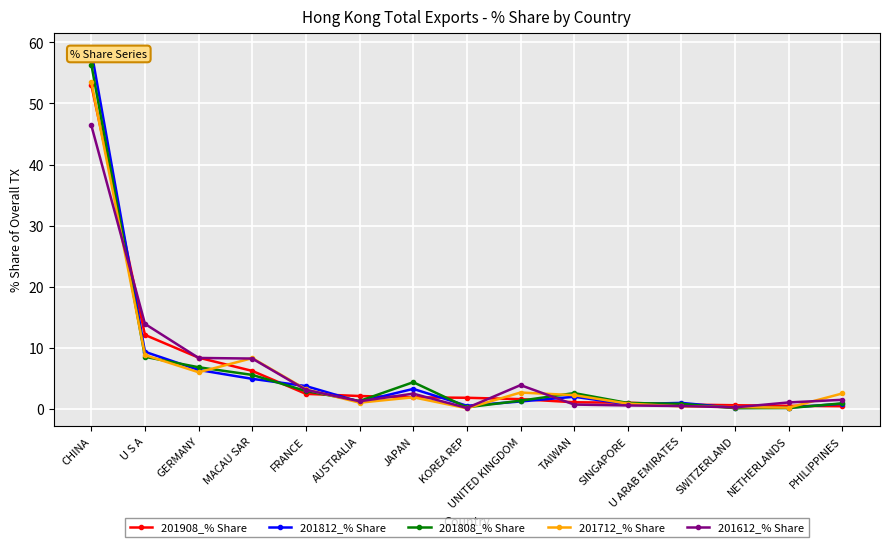

Read the 201612_% Share value at CHINA.

46.4